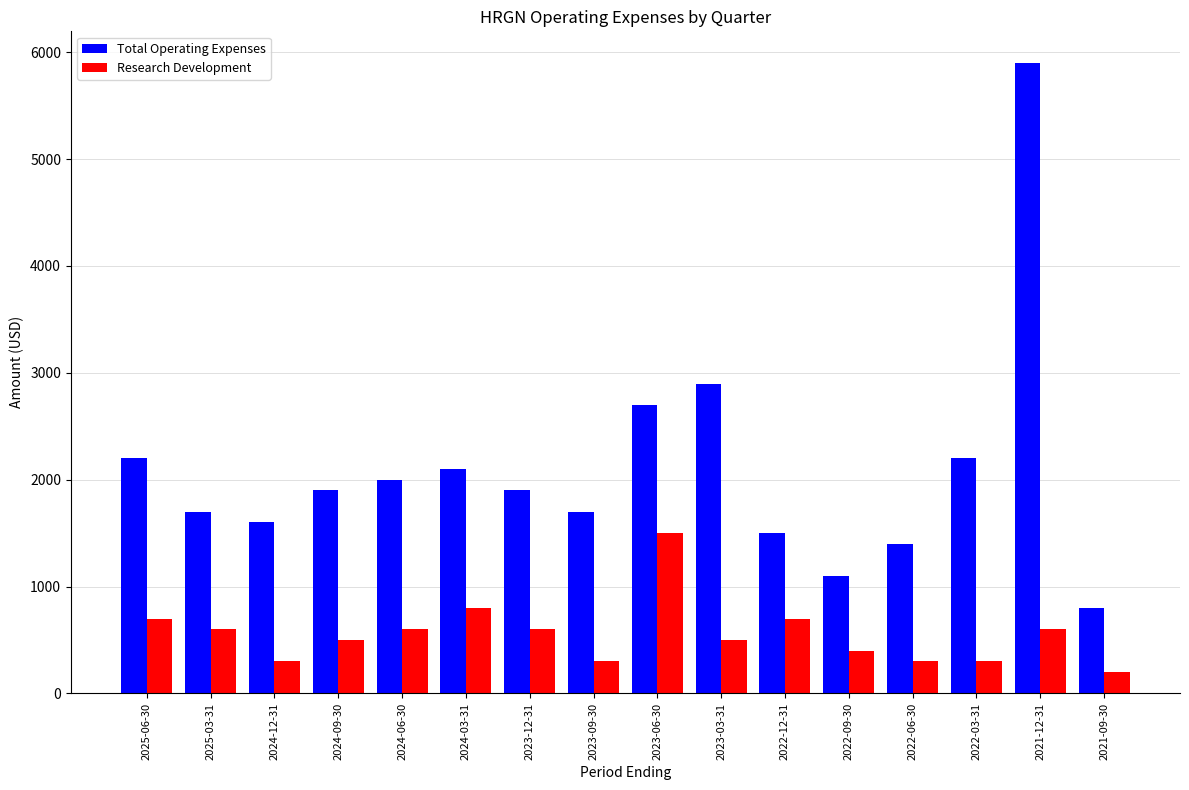

What is the total value across all series at 2025-03-31?

2300